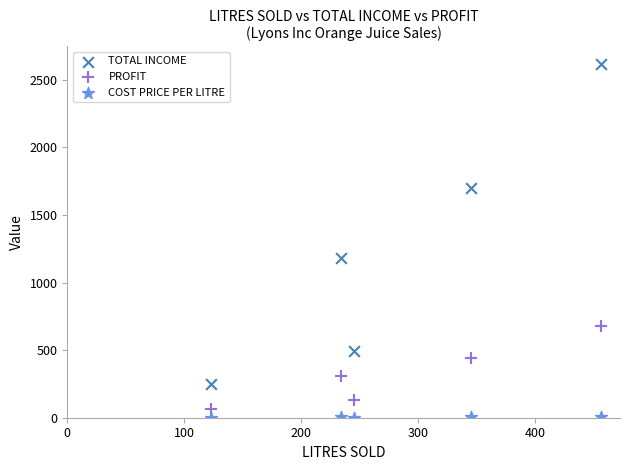

What are all the series names shown in the legend?

TOTAL INCOME, PROFIT, COST PRICE PER LITRE